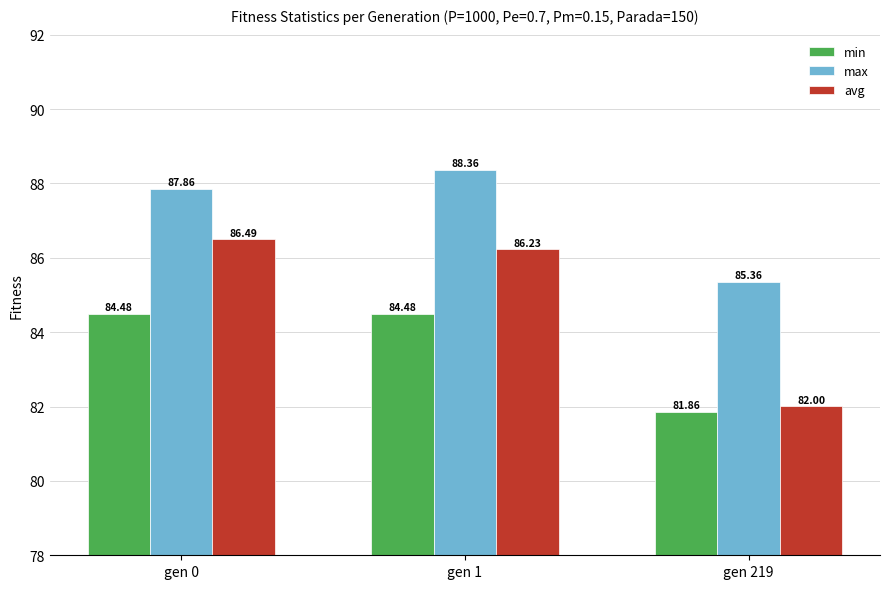

What is the average value of the min series?

83.6